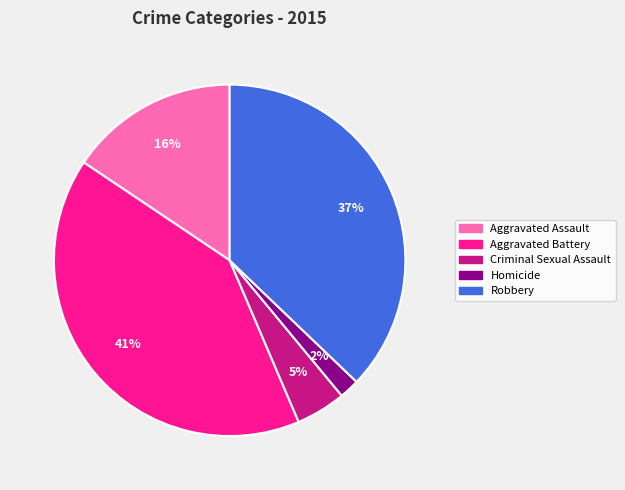

Count the number of slices in the pie.

5